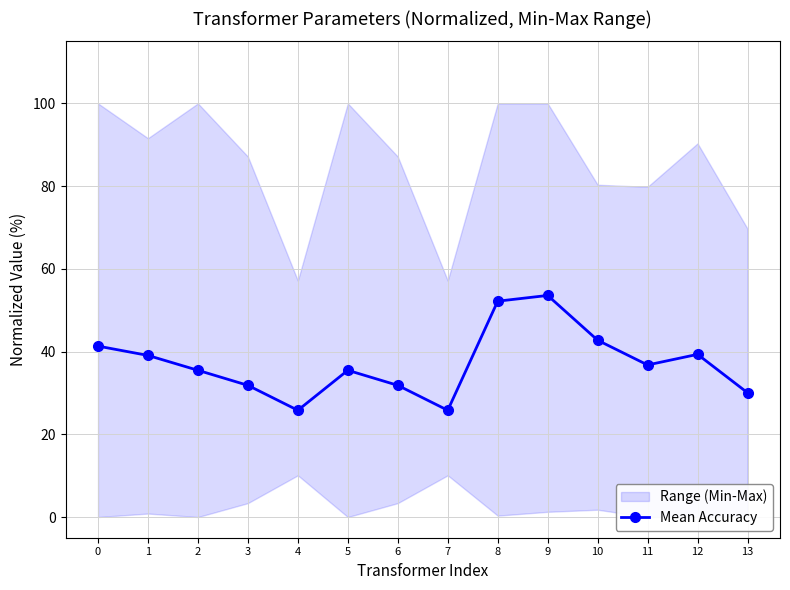

At which category does the chart reach its minimum across all series?

4